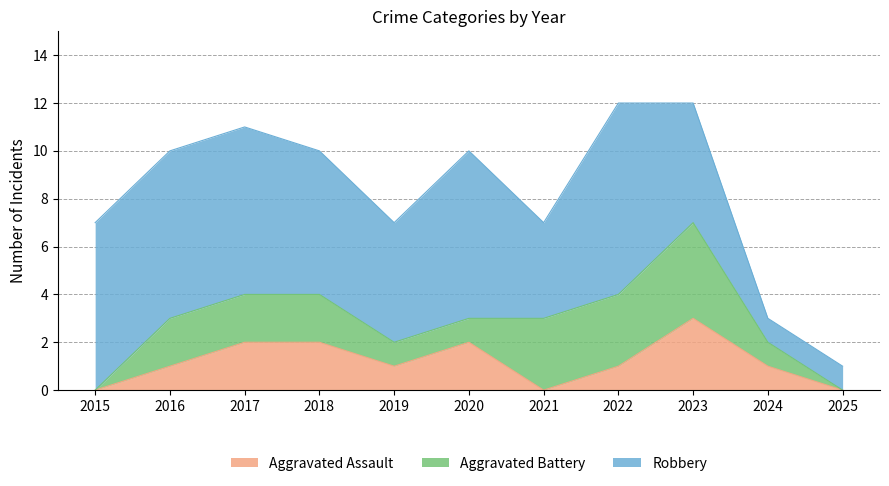

Which category has the lowest value in the Aggravated Assault series?

2015